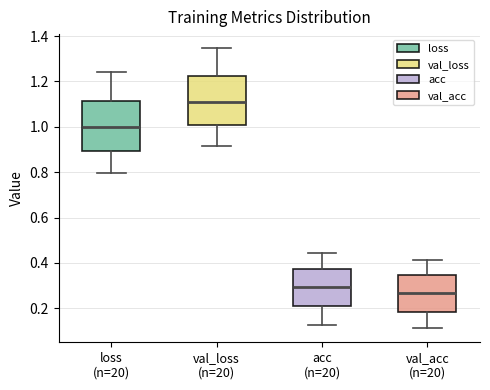

Reading left to right, transcribe this box plot: for each box, give where its median line is, the range the box spans, and where its two whiskers end, as read against the y-axis. The values are not printed on the chart, so give them approximately, as read against the axis.

loss (n=20): median 1.00, box 0.90 to 1.12, whiskers 0.80 to 1.24
val_loss (n=20): median 1.10, box 1.00 to 1.22, whiskers 0.92 to 1.34
acc (n=20): median 0.30, box 0.22 to 0.38, whiskers 0.12 to 0.44
val_acc (n=20): median 0.26, box 0.18 to 0.34, whiskers 0.12 to 0.42